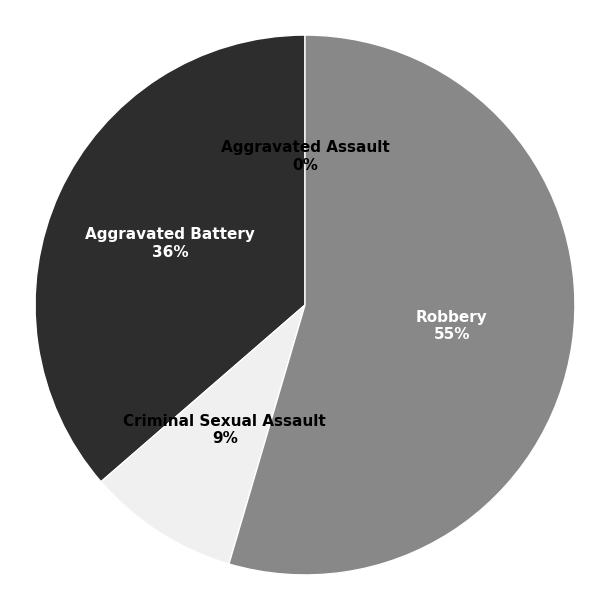

To the nearest percent, what is the average slice percentage?

25%